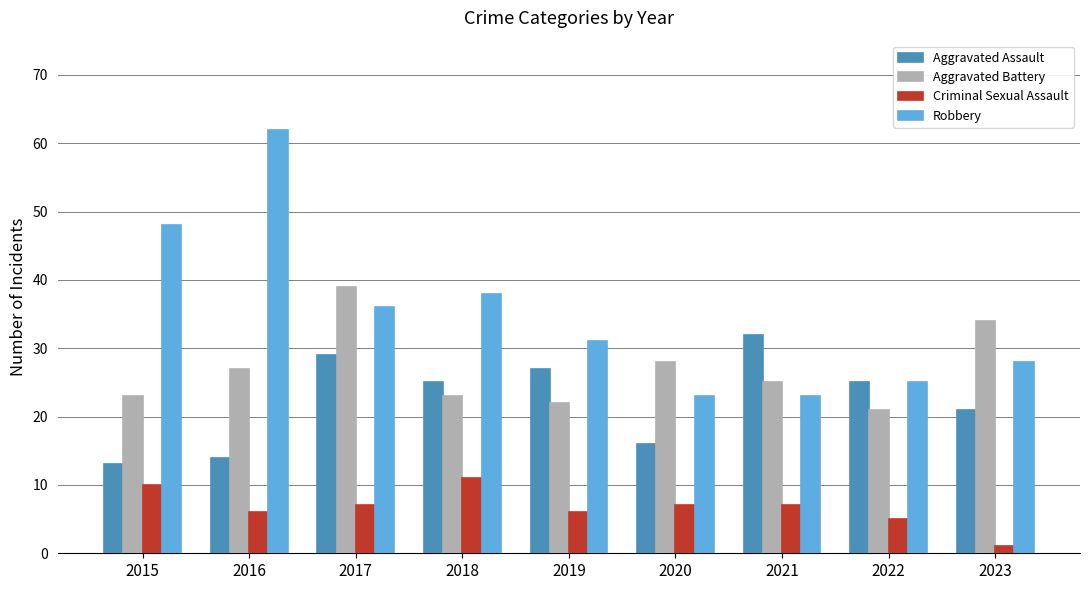

What is the difference between the maximum and minimum values in the Robbery series?

39